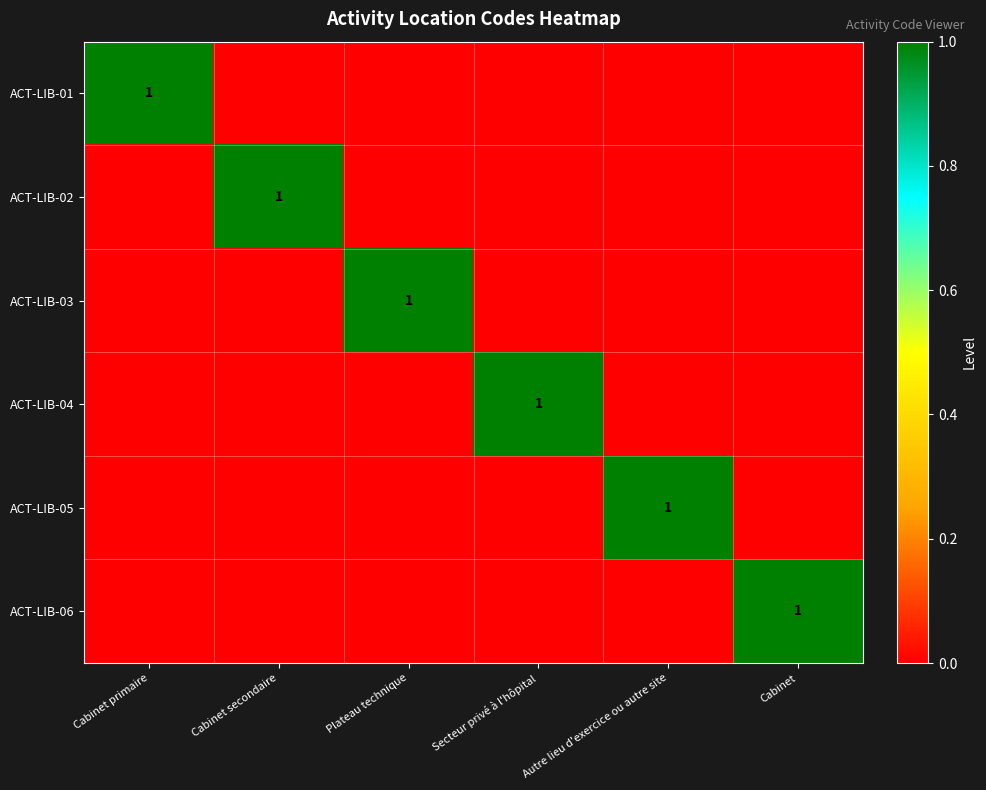

What is the greatest value displayed?

1